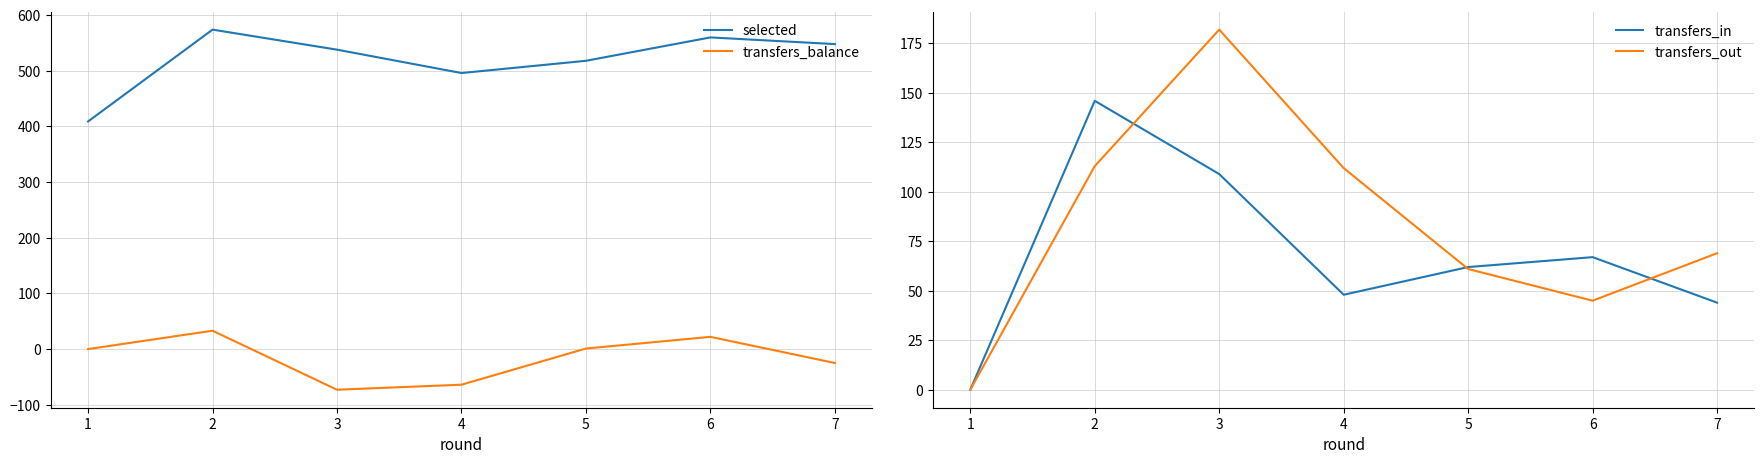

How many lines are shown in the chart?

4